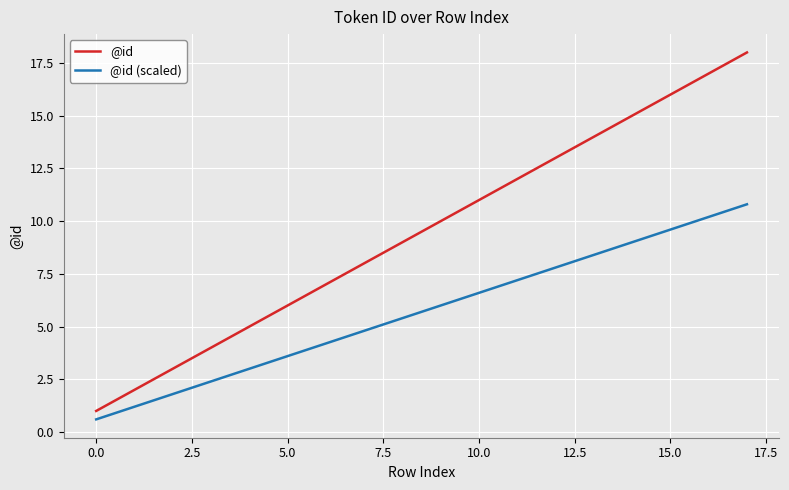

What is the average value of the @id (scaled) series?

5.7